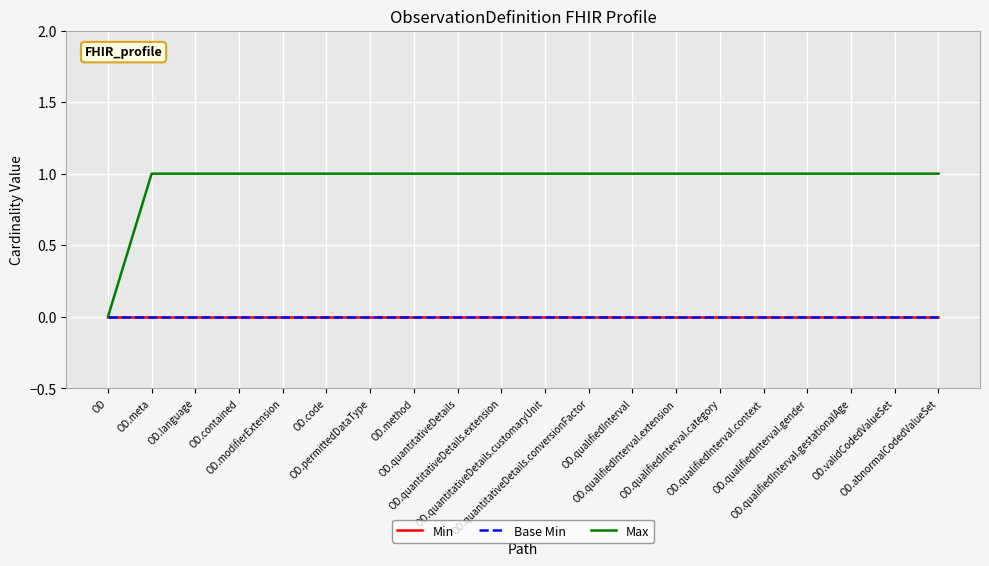

Which series has the widest spread of values?

Max